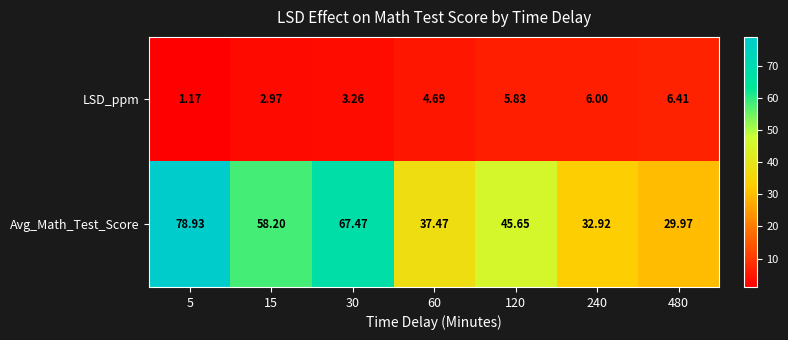

Which series has the largest range (max minus min)?

Avg_Math_Test_Score